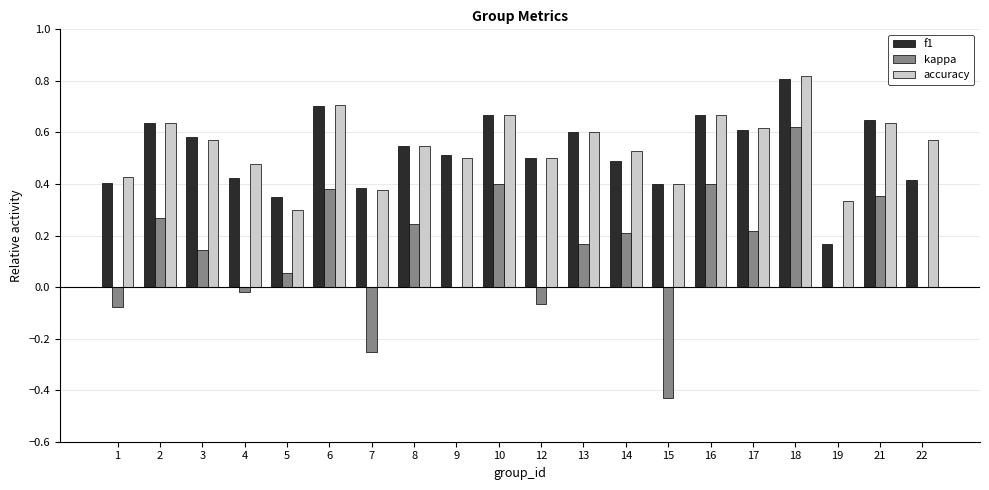

What are all the series names shown in the legend?

f1, kappa, accuracy